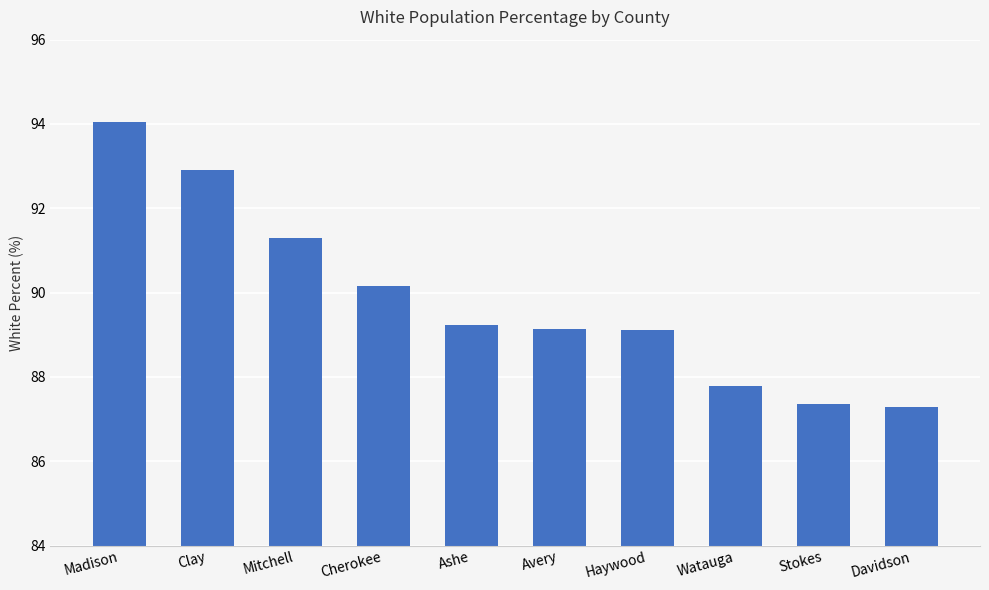

Are the bars horizontal?

No